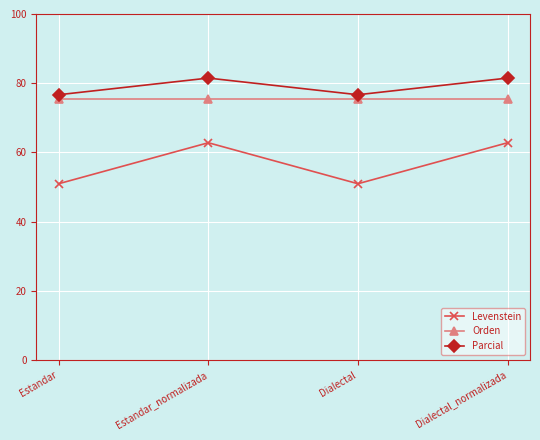

What is the label of the 2nd point from the left?

Estandar_normalizada